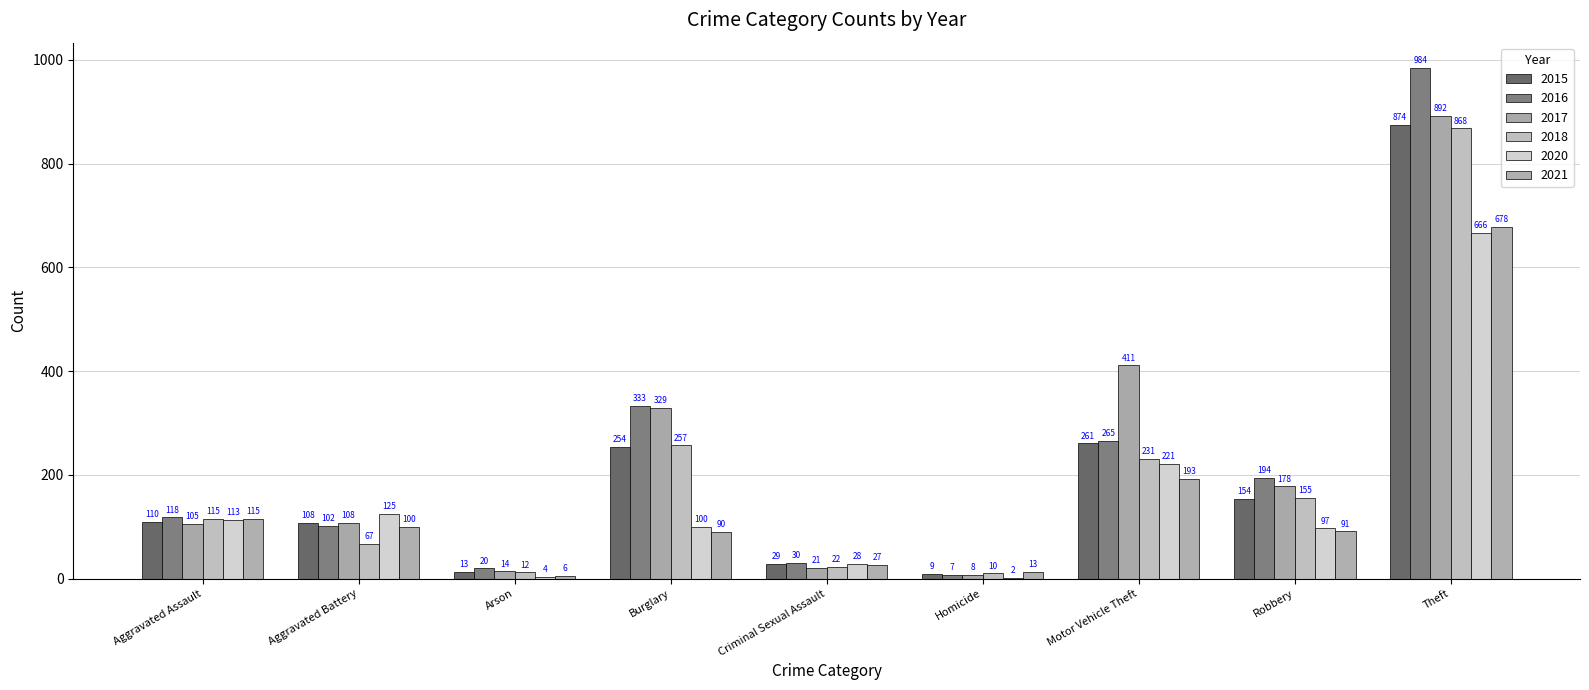

What is the maximum value for 2021?

678